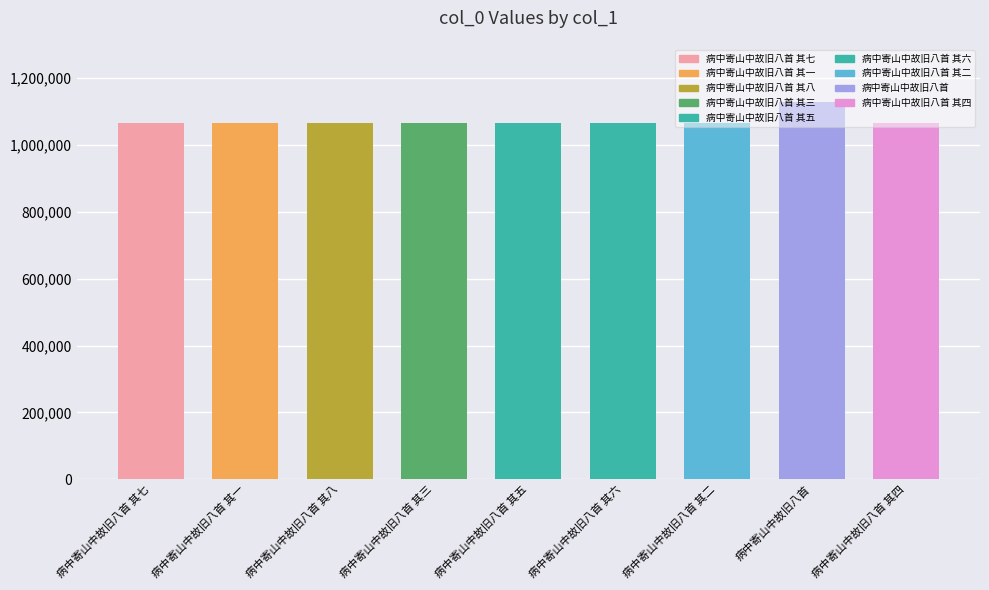

What is the smallest value displayed?

1064532